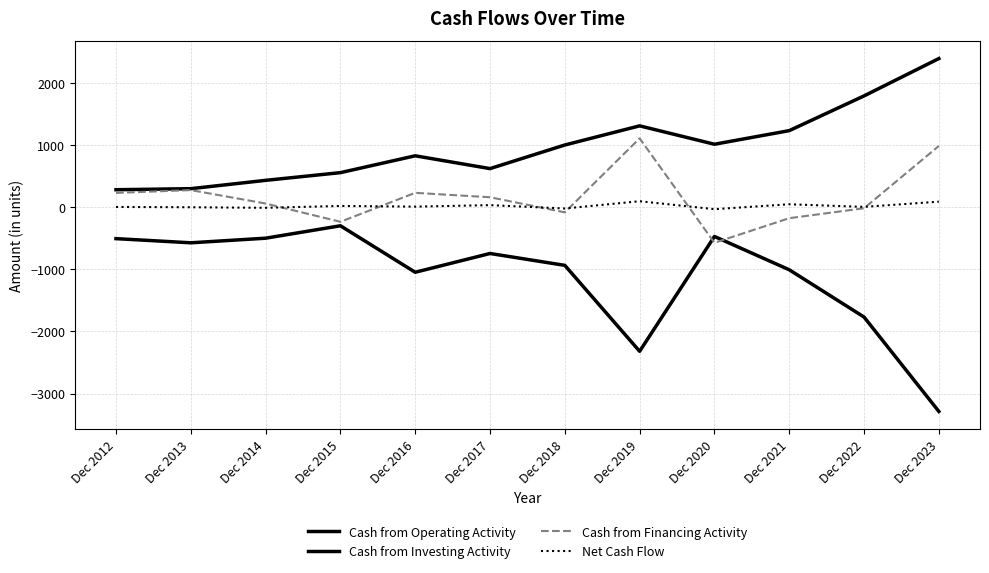

How many lines are shown in the chart?

4